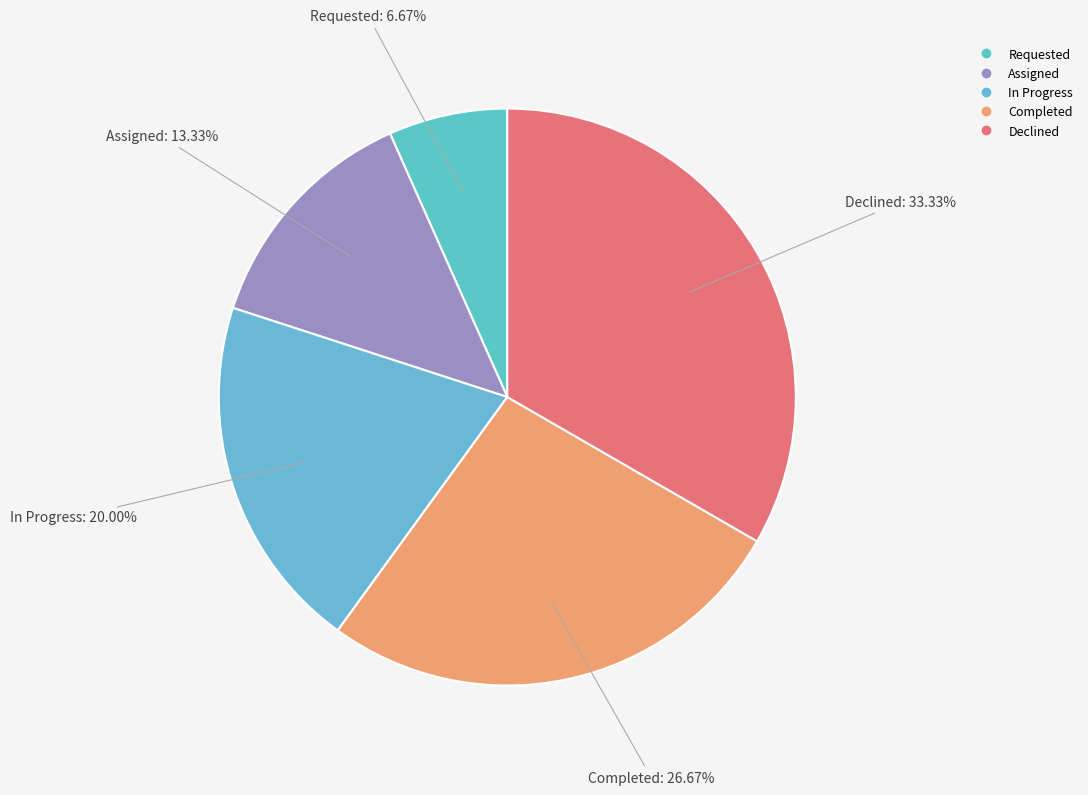

How many slices are in this pie chart?

5